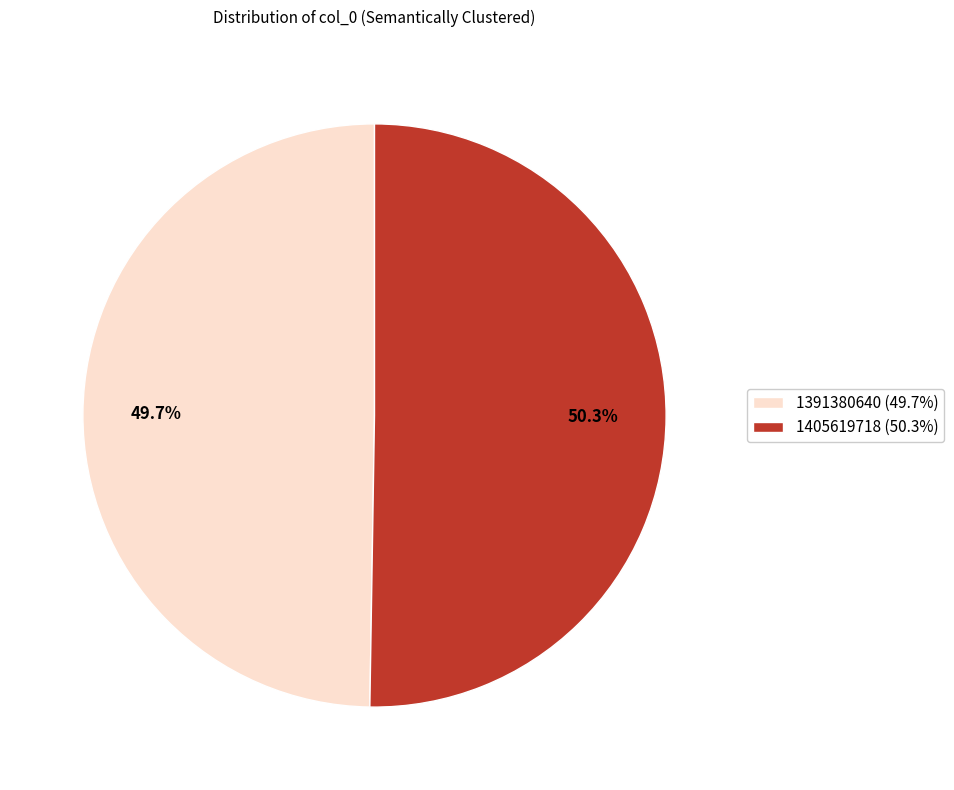

To the nearest percent, what is the difference between the largest and smallest slice percentages?

1%